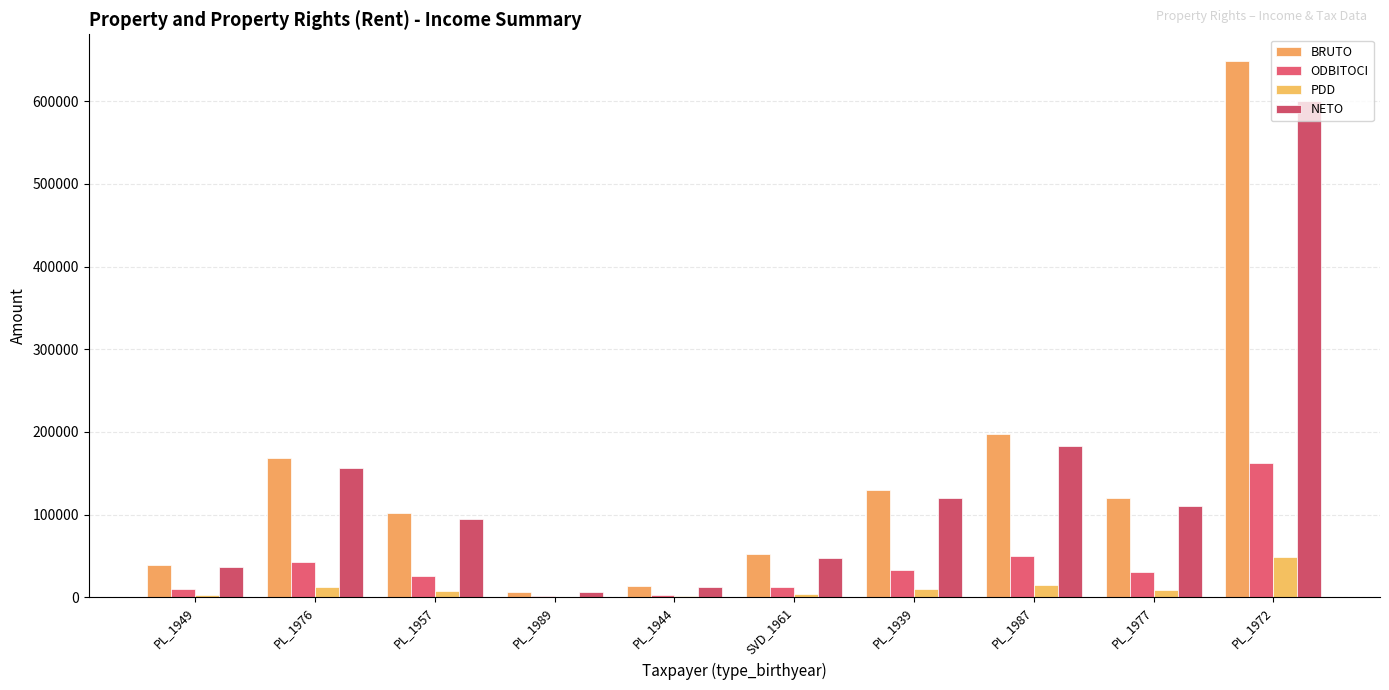

What are all the series names shown in the legend?

BRUTO, ODBITOCI, PDD, NETO